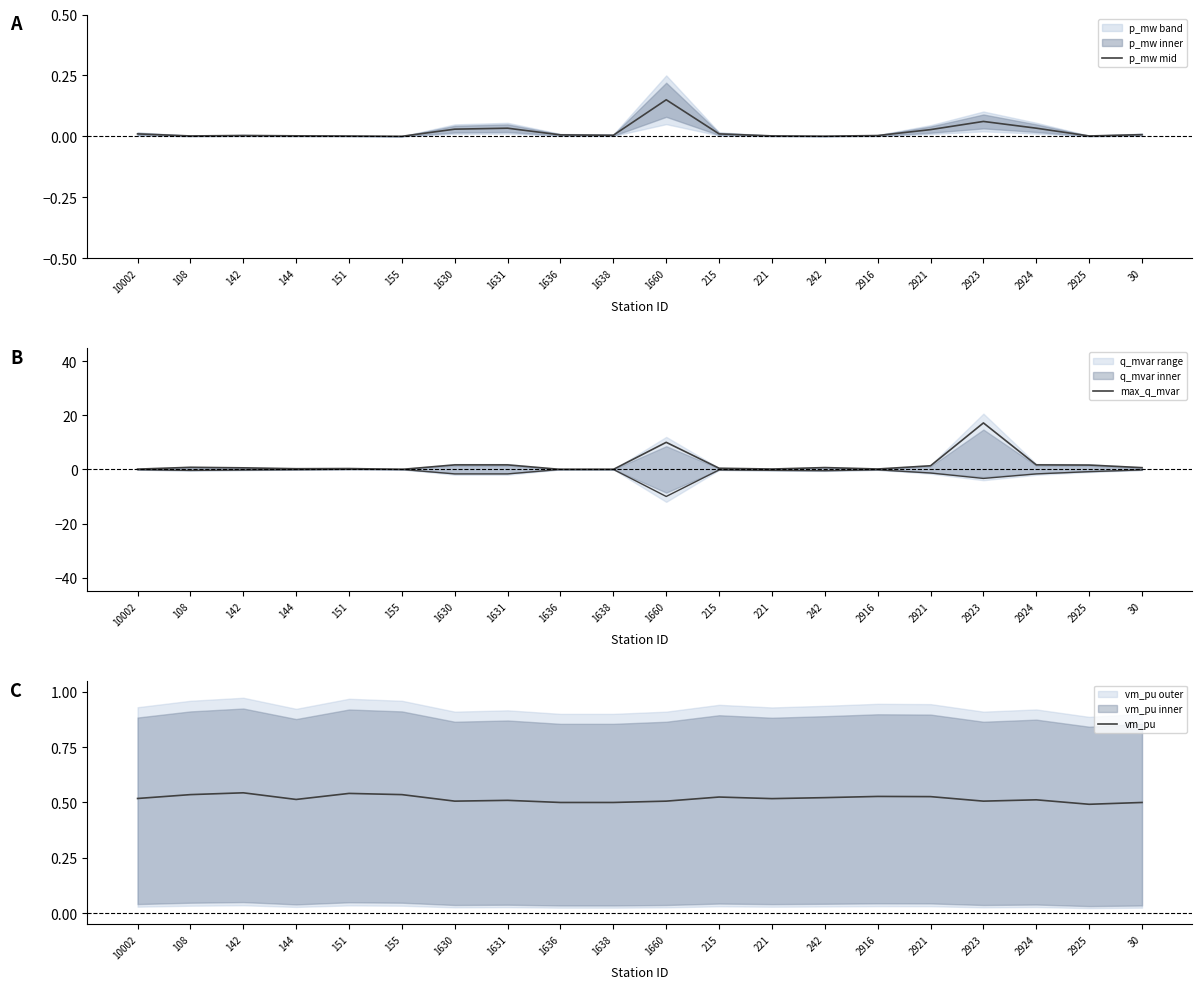

Reading left to right, transcribe all the data shown in this chart.

p_mw mid: 10002=0.0	108=0.0	142=0.0	144=0.0	151=0.0	155=0.0	1630=0.0	1631=0.0	1636=0.0	1638=0.0	1660=0.1	215=0.0	221=0.0	242=0.0	2916=0.0	2921=0.0	2923=0.1	2924=0.0	2925=0.0	30=0.0
max_q_mvar: 10002=0.1	108=0.8	142=0.6	144=0.3	151=0.3	155=0.0	1630=1.7	1631=1.7	1636=0.0	1638=0.0	1660=10.0	215=0.4	221=0.1	242=0.7	2916=0.1	2921=1.3	2923=17.2	2924=1.7	2925=1.6	30=0.6
vm_pu: 10002=0.5	108=0.5	142=0.5	144=0.5	151=0.5	155=0.5	1630=0.5	1631=0.5	1636=0.5	1638=0.5	1660=0.5	215=0.5	221=0.5	242=0.5	2916=0.5	2921=0.5	2923=0.5	2924=0.5	2925=0.5	30=0.5